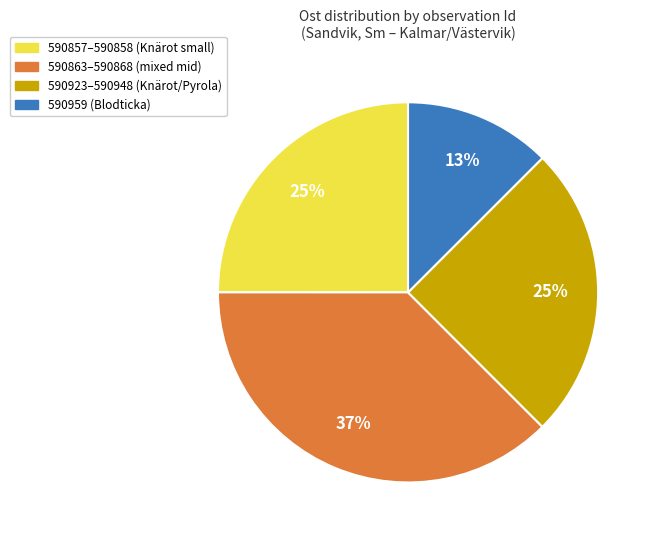

Count the number of slices in the pie.

4